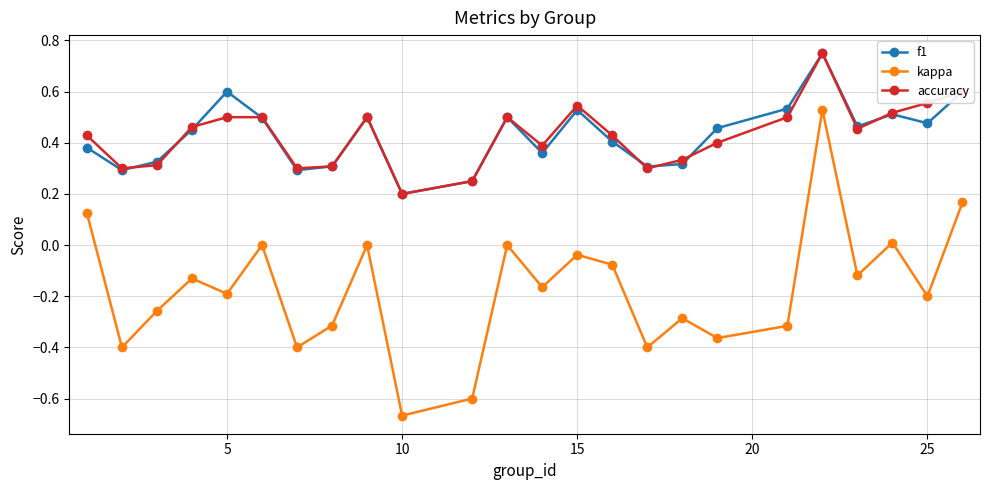

True or false: f1 and kappa cross at least once.

False